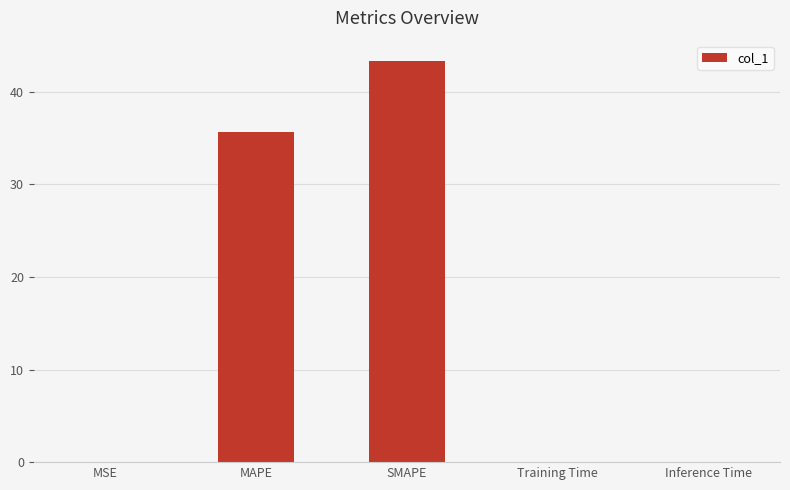

Between Inference Time and SMAPE, which is larger?

SMAPE